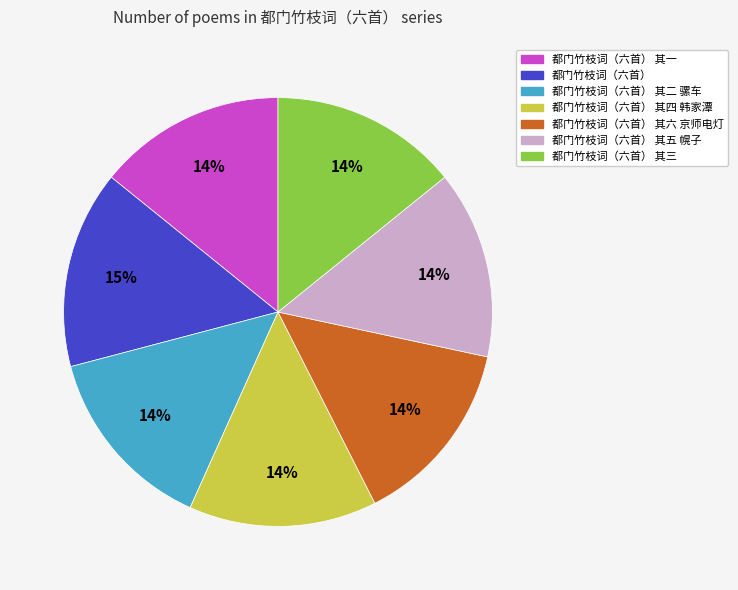

Is there any slice that represents more than half of the pie?

No